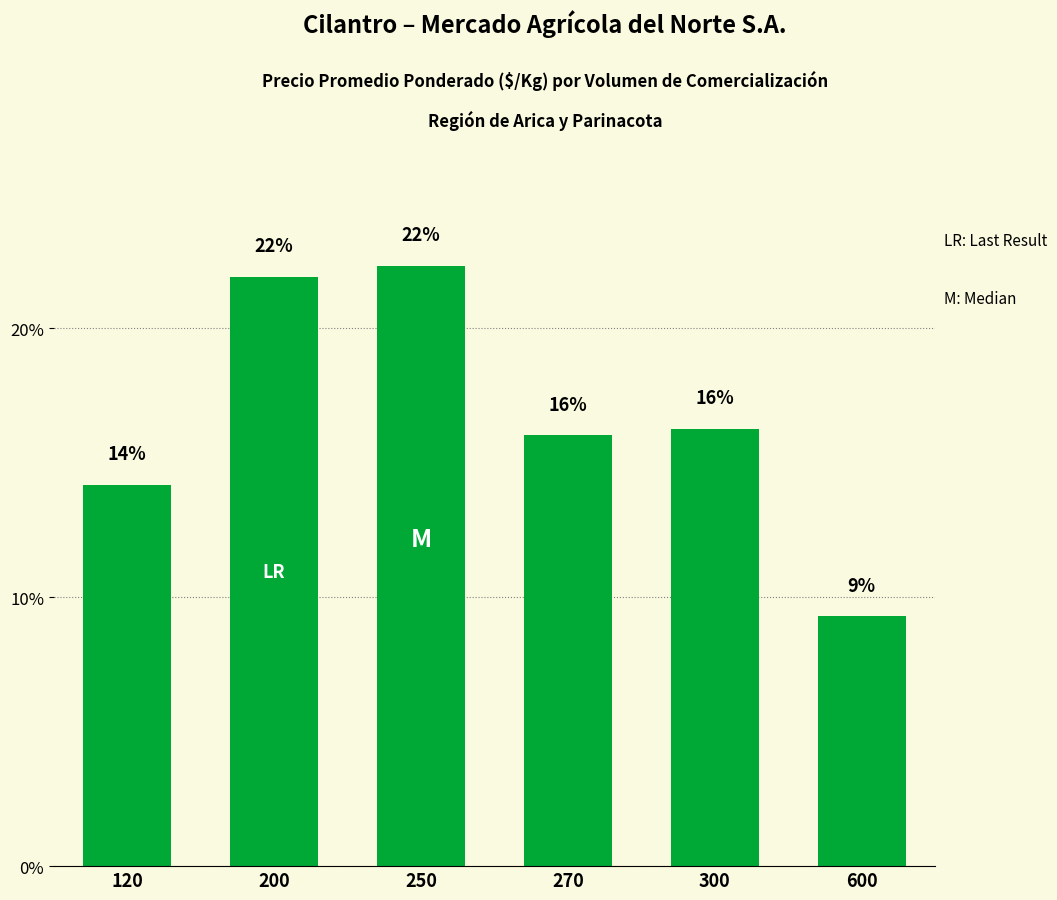

What is the value of the 3rd bar from the left?

22.3